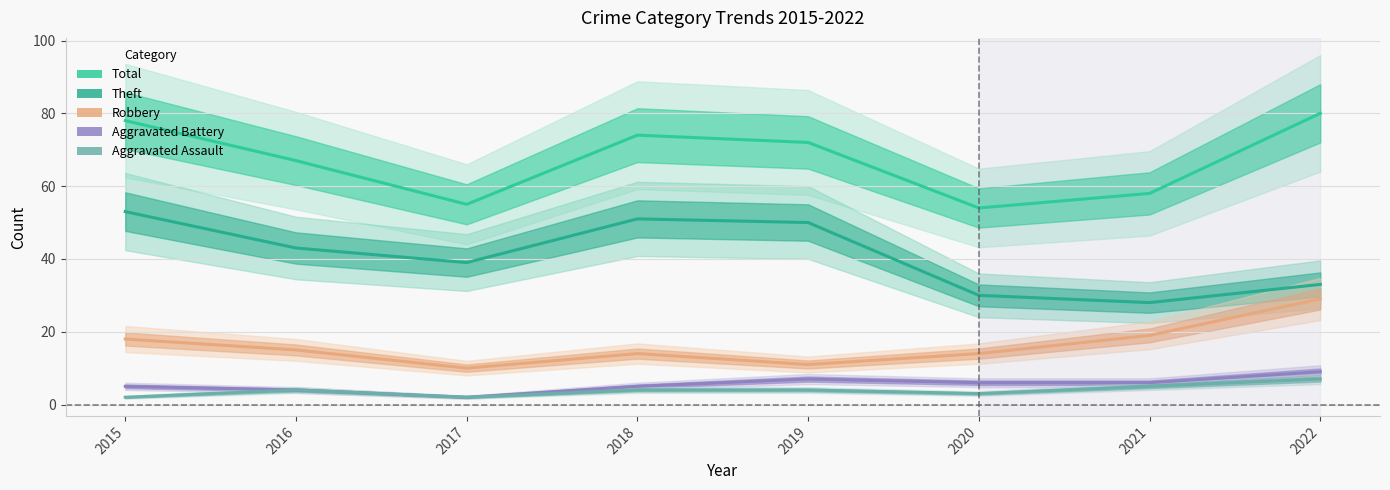

True or false: Total has a value of 80 at 2022.

True